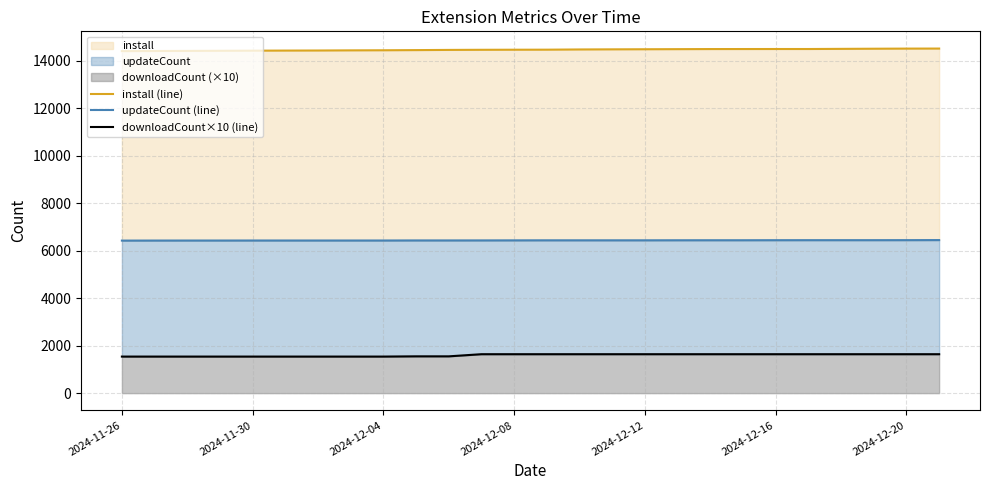

What is the difference between the highest and lowest values at 2024-12-04?

12874